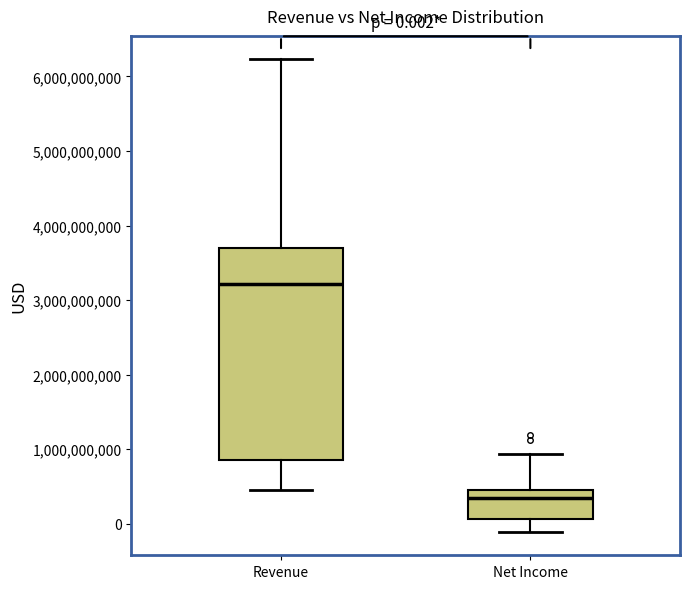

Comparing the boxes themselves (not the whiskers), which one is the tallest?

Revenue